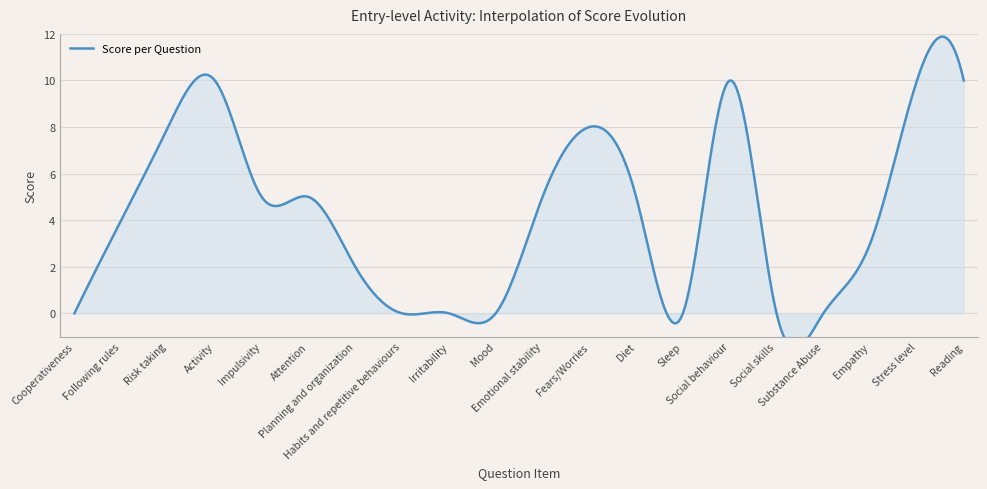

Rank the categories by value from highest to lowest.

Activity, Social behaviour, Stress level, Reading, Risk taking, Fears/Worries, Impulsivity, Attention, Emotional stability, Diet, Following rules, Empathy, Planning and organization, Cooperativeness, Habits and repetitive behaviours, Irritability, Mood, Sleep, Social skills, Substance Abuse